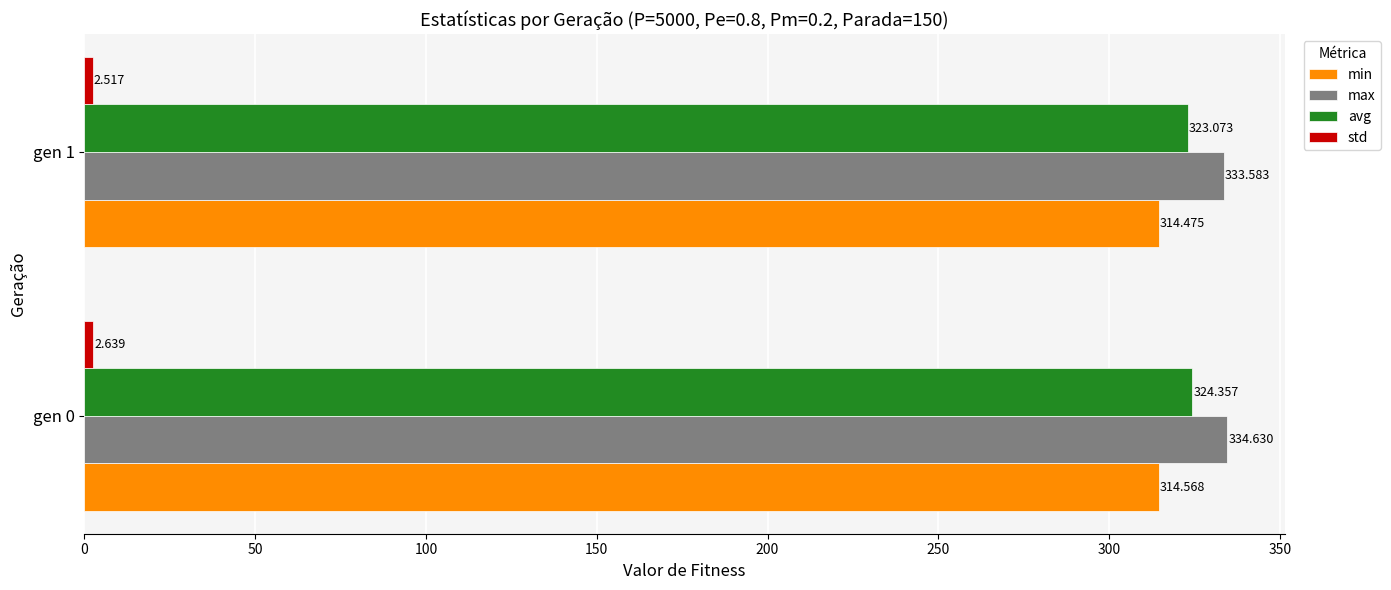

Which series has the largest total across all categories?

max